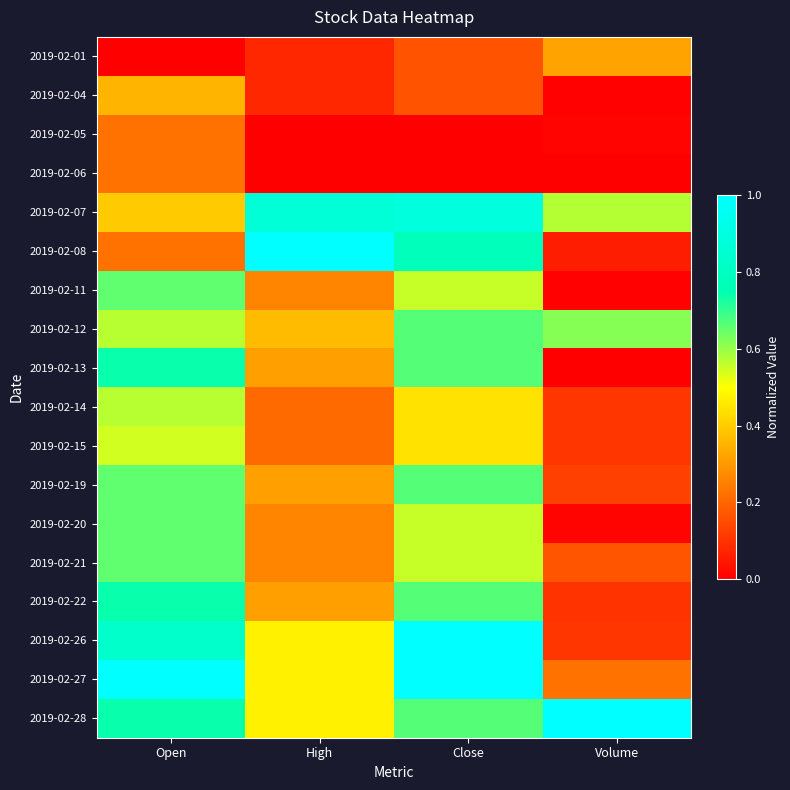

Reading left to right, transcribe all the data shown in this chart.

2019-02-01: Open=0.0	High=0.1	Close=0.2	Volume=0.3
2019-02-04: Open=0.4	High=0.1	Close=0.2	Volume=0.0
2019-02-05: Open=0.2	High=0.0	Close=0.0	Volume=0.0
2019-02-06: Open=0.2	High=0.0	Close=0.0	Volume=0.0
2019-02-07: Open=0.4	High=0.9	Close=0.9	Volume=0.6
2019-02-08: Open=0.2	High=1.0	Close=0.8	Volume=0.1
2019-02-11: Open=0.7	High=0.3	Close=0.6	Volume=0.0
2019-02-12: Open=0.6	High=0.4	Close=0.7	Volume=0.6
2019-02-13: Open=0.7	High=0.3	Close=0.7	Volume=0.0
2019-02-14: Open=0.6	High=0.2	Close=0.4	Volume=0.1
2019-02-15: Open=0.5	High=0.2	Close=0.4	Volume=0.1
2019-02-19: Open=0.7	High=0.3	Close=0.7	Volume=0.1
2019-02-20: Open=0.7	High=0.3	Close=0.6	Volume=0.0
2019-02-21: Open=0.7	High=0.3	Close=0.6	Volume=0.2
2019-02-22: Open=0.7	High=0.3	Close=0.7	Volume=0.1
2019-02-26: Open=0.8	High=0.5	Close=1.0	Volume=0.1
2019-02-27: Open=1.0	High=0.5	Close=1.0	Volume=0.2
2019-02-28: Open=0.7	High=0.5	Close=0.7	Volume=1.0